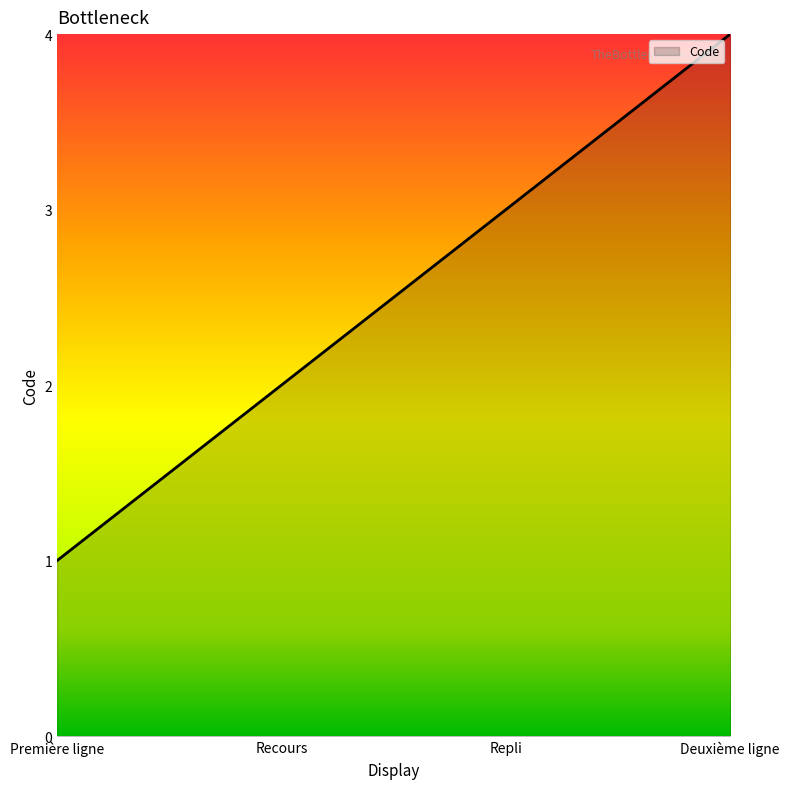

How many lines are shown in the chart?

1